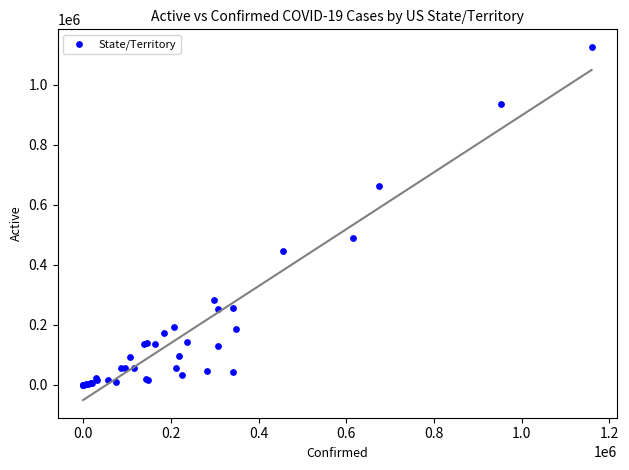

What Y value in the scatter plot is closest to 563173?

488938